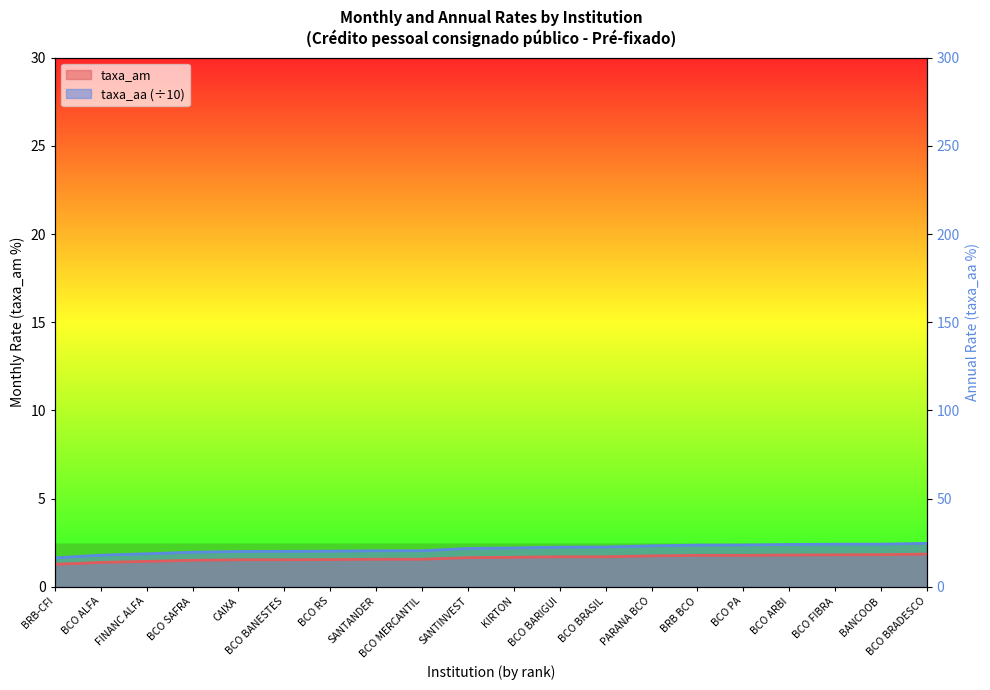

Reading left to right, what are all the values shown in this chart?

taxa_am: BRB-CFI=1.3	BCO ALFA=1.4	FINANC ALFA=1.4	BCO SAFRA=1.5	CAIXA=1.5	BCO BANESTES=1.5	BCO RS=1.6	SANTANDER=1.6	BCO MERCANTIL=1.6	SANTINVEST=1.7	KIRTON=1.7	BCO BARIGUI=1.7	BCO BRASIL=1.7	PARANA BCO=1.8	BRB BCO=1.8	BCO PA=1.8	BCO ARBI=1.8	BCO FIBRA=1.8	BANCOOB=1.8	BCO BRADESCO=1.9
taxa_aa: BRB-CFI=1.6	BCO ALFA=1.8	FINANC ALFA=1.9	BCO SAFRA=2.0	CAIXA=2.0	BCO BANESTES=2.0	BCO RS=2.0	SANTANDER=2.0	BCO MERCANTIL=2.1	SANTINVEST=2.2	KIRTON=2.2	BCO BARIGUI=2.3	BCO BRASIL=2.3	PARANA BCO=2.3	BRB BCO=2.4	BCO PA=2.4	BCO ARBI=2.4	BCO FIBRA=2.4	BANCOOB=2.4	BCO BRADESCO=2.5